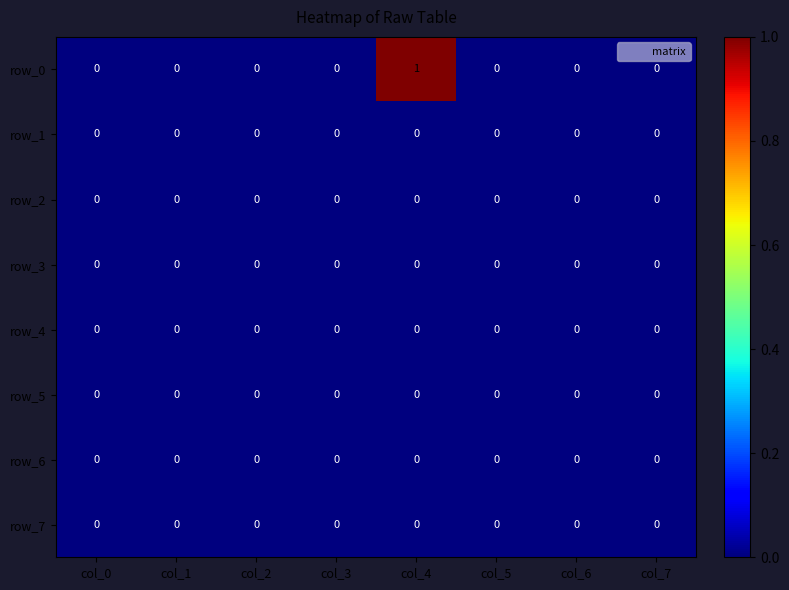

How many categories are shown in the chart?

8